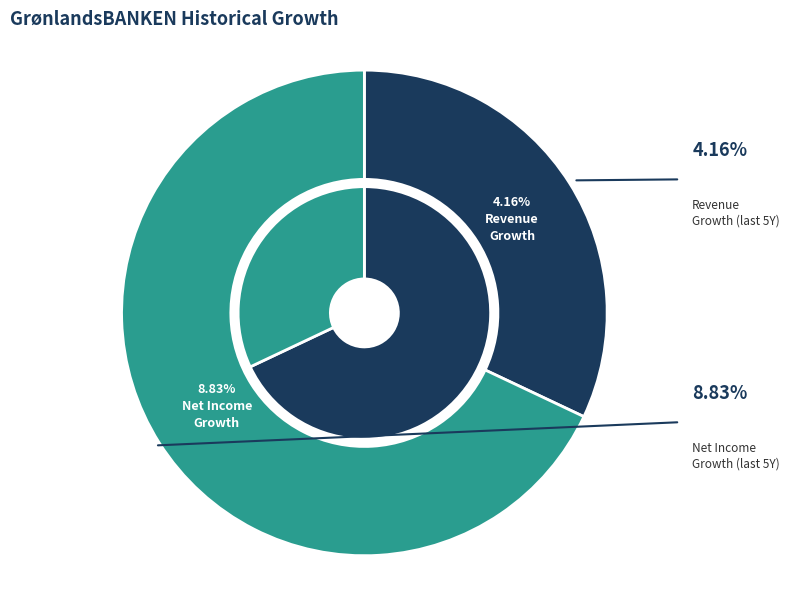

To the nearest percent, what is the difference between the GrønlandsBANKEN A/S (CPSE:GRLA) - Net Income Growth and GrønlandsBANKEN A/S (CPSE:GRLA) - Revenue Growth slice percentages?

36%